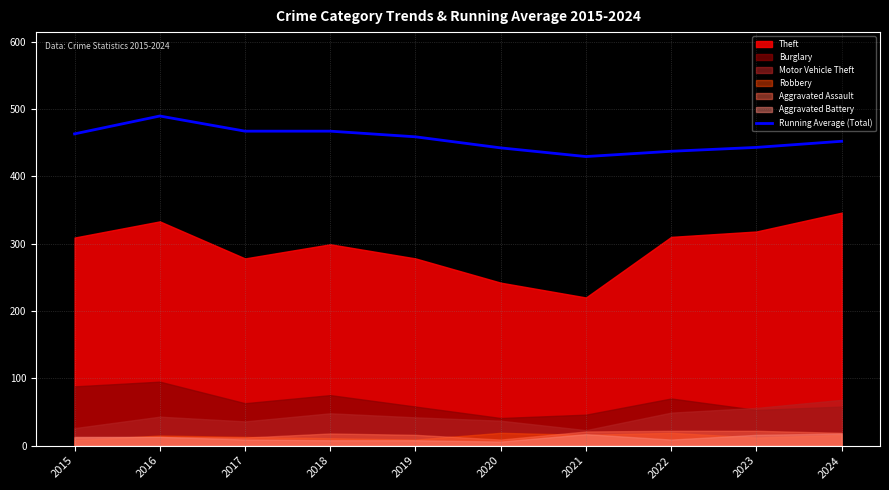

The value of Running Average (Total) at 2020 is 442.2. True or false?

True